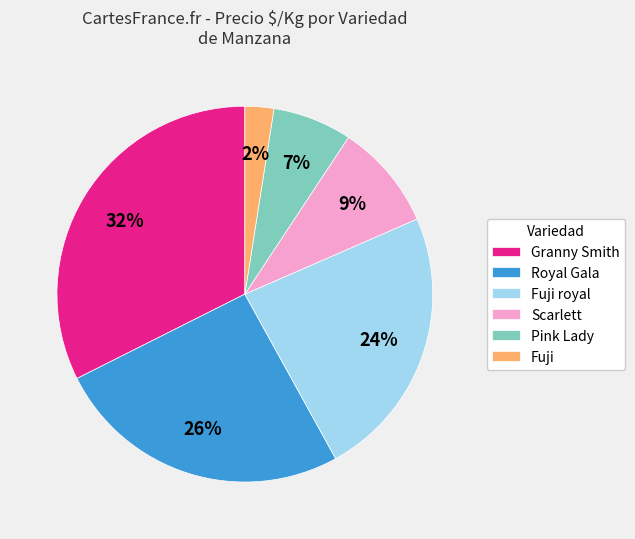

What percentage is the Fuji slice, to the nearest percent?

2%